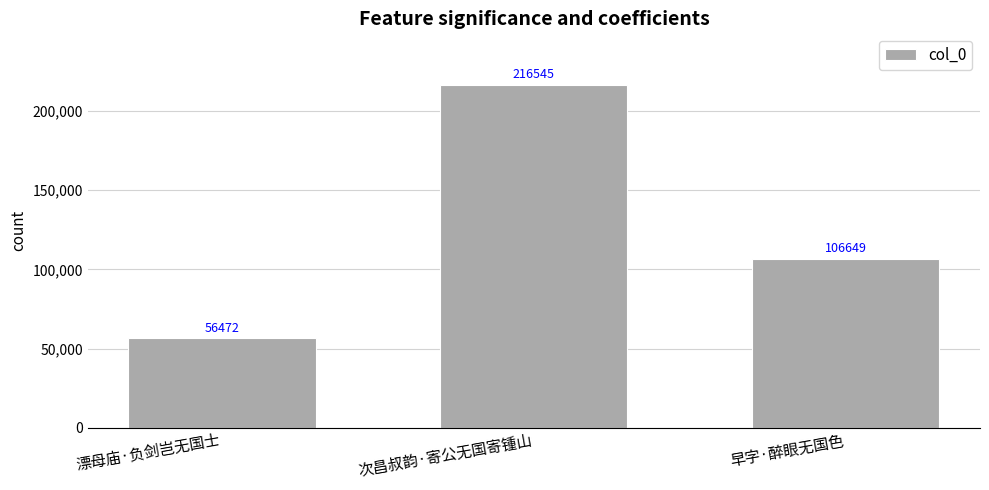

Which category has the highest value across all series?

次昌叔韵·寄公无国寄锺山